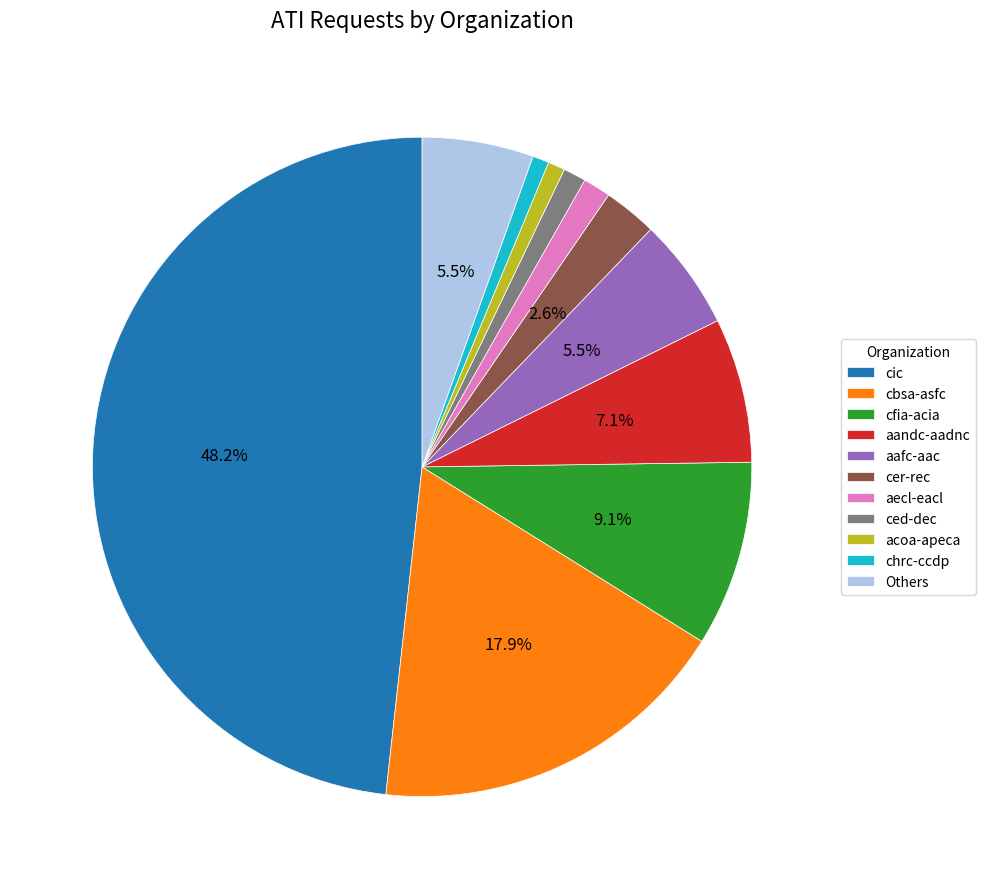

What is the largest slice in the pie chart?

cic